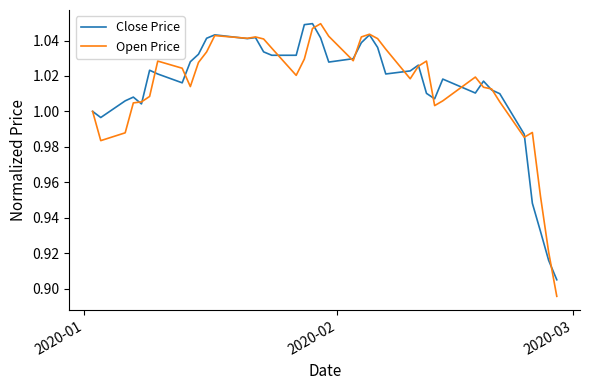

Which series has the largest range (max minus min)?

Open Price